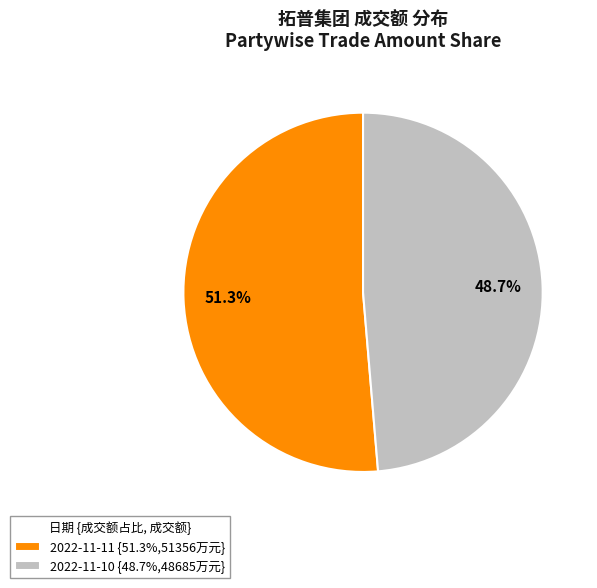

Which category has the smallest portion of the pie?

2022-11-10